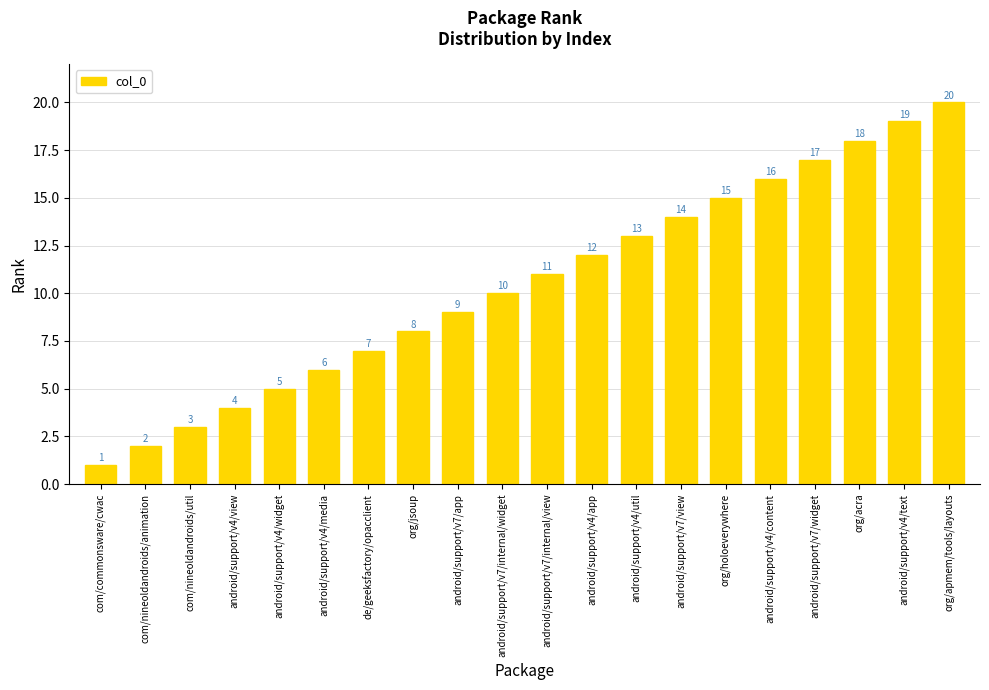

At which label is the value closest to 10?

android/support/v7/internal/widget